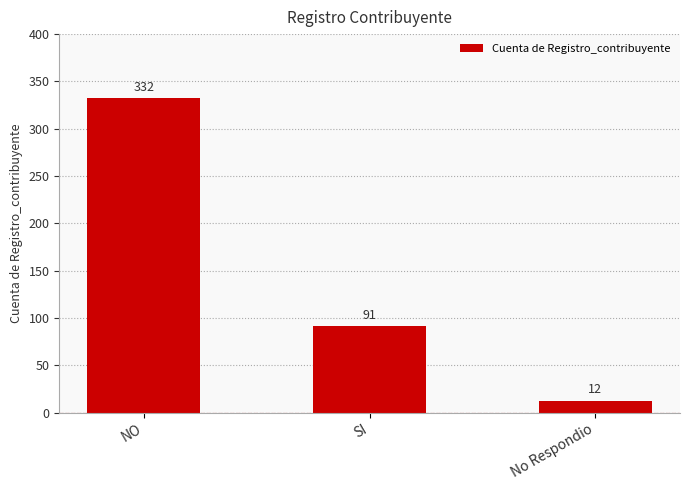

What is the difference between the values at SI and NO?

241